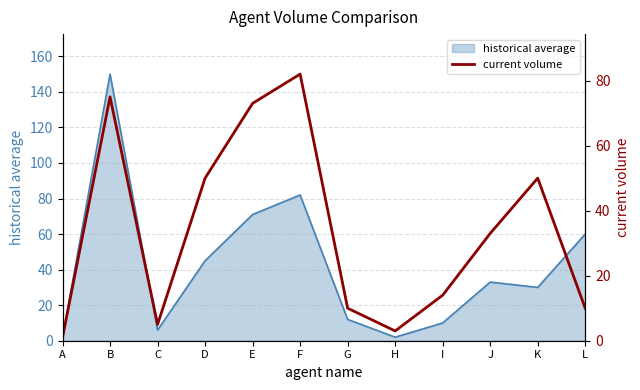

Count the number of categories in the chart.

12